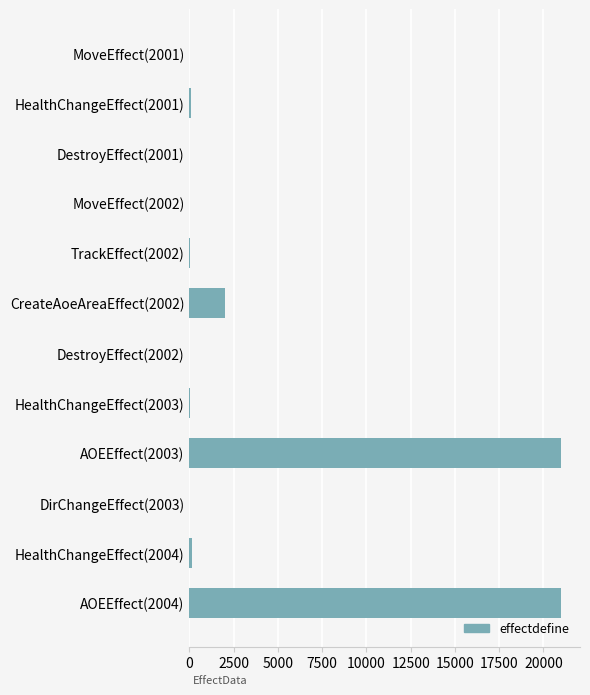

True or false: the data shows 11823 at AOEEffect(2004).

False